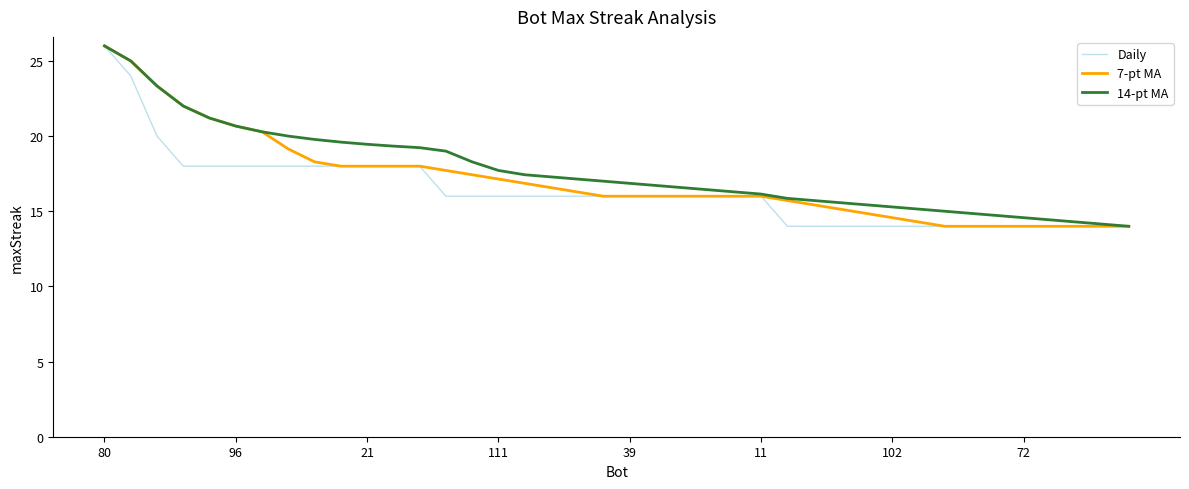

What is the highest value of the 14-pt MA series?

26.0